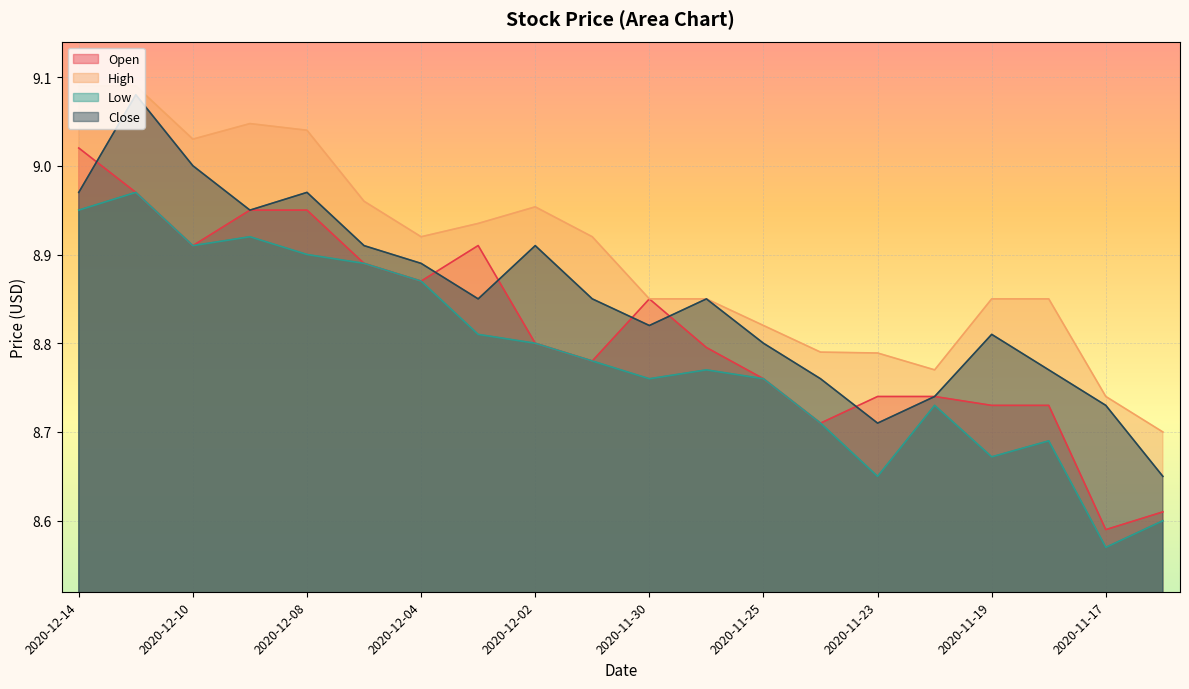

What is the average value of the Open series?

8.8